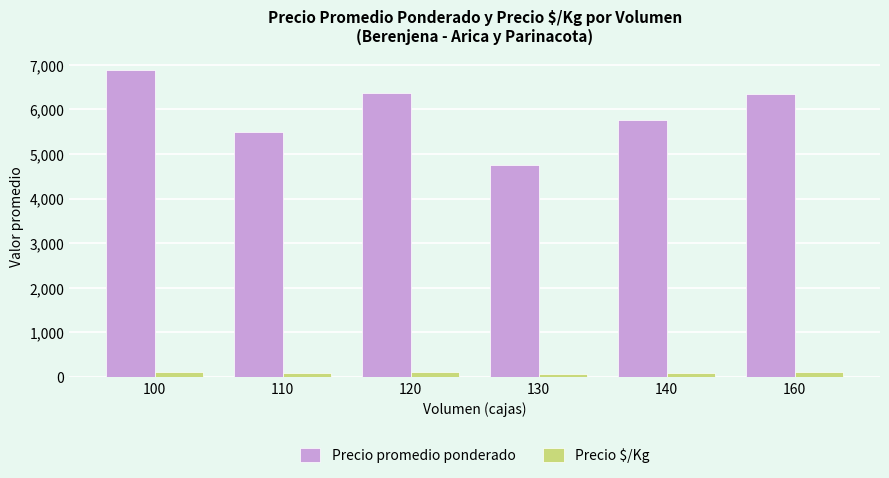

True or false: Precio $/Kg has a value of 115.0 at 100.

True